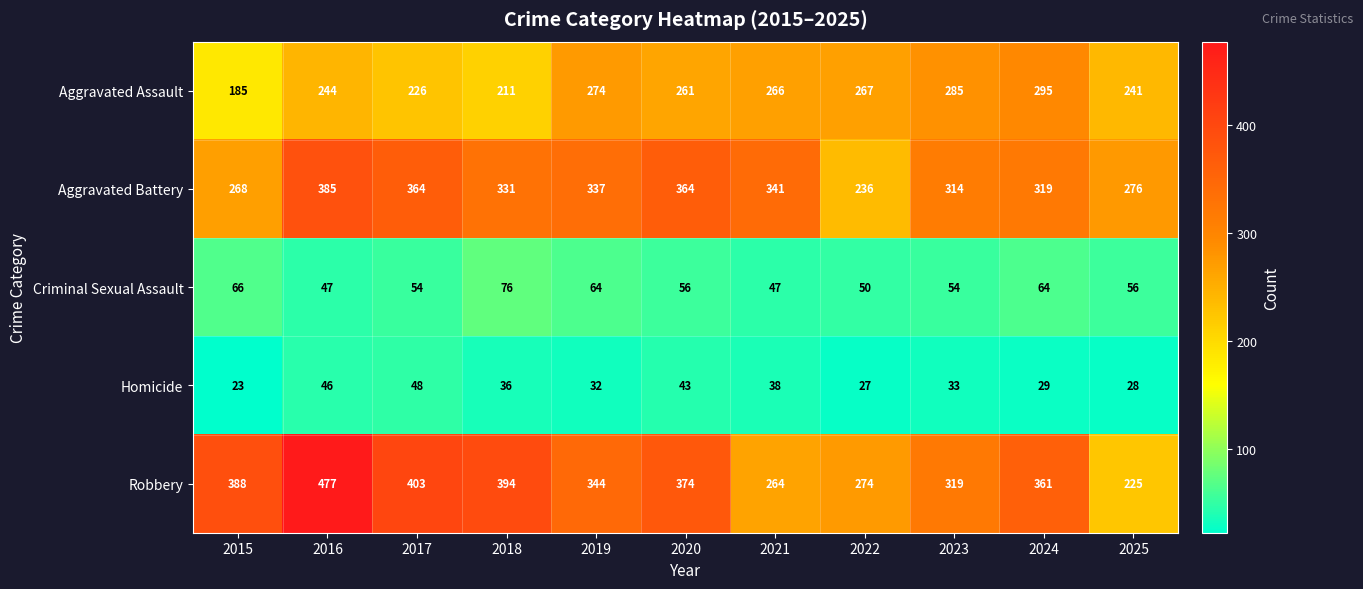

The Criminal Sexual Assault series shows 50 at 2022. True or false?

True